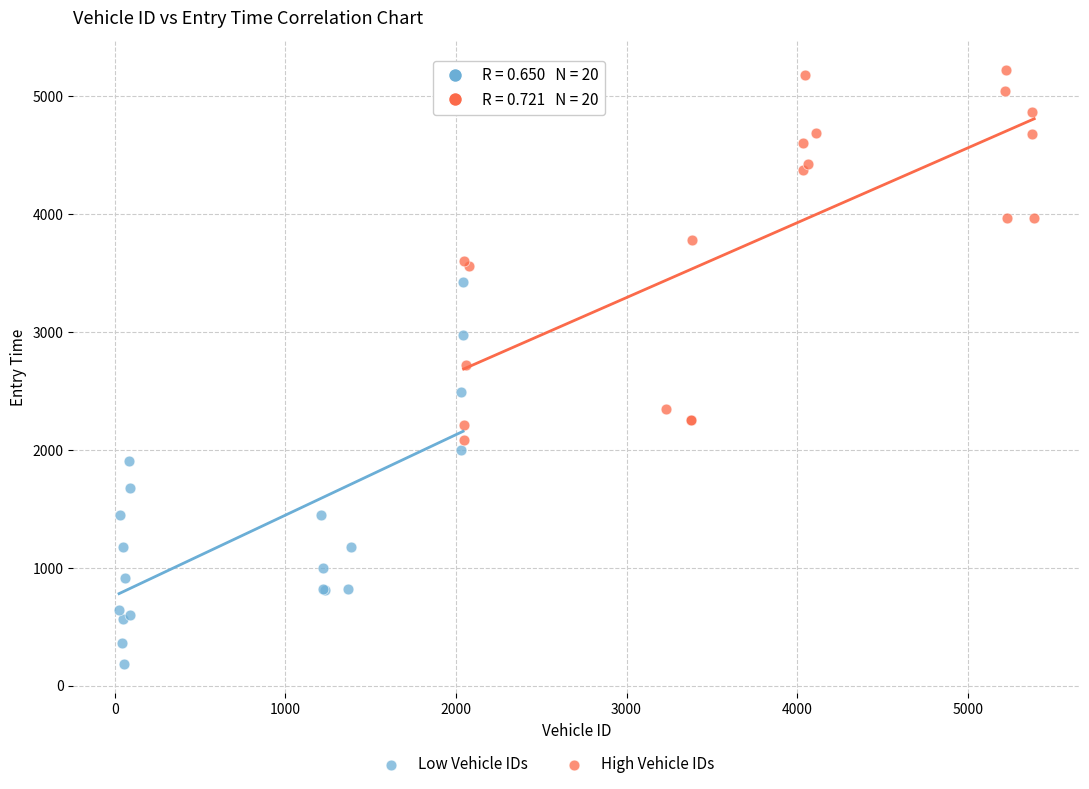

Which series contains the highest Y value?

High Vehicle IDs